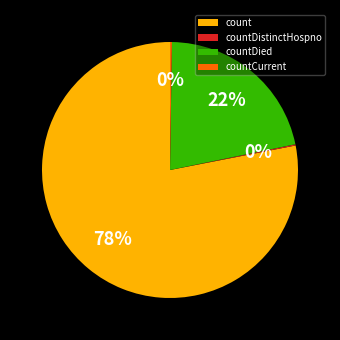

The countDied slice represents 31% of the pie. True or false?

False